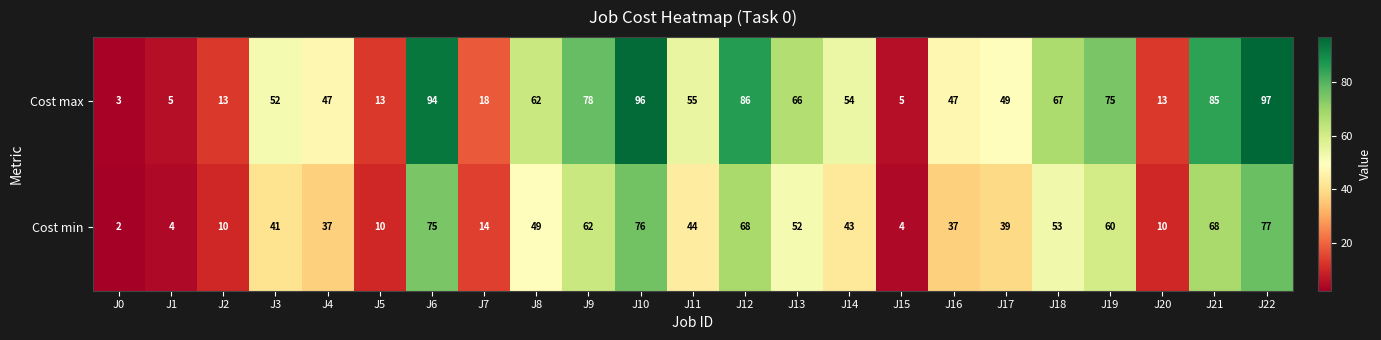

At how many categories does at least one series exceed 61?

10